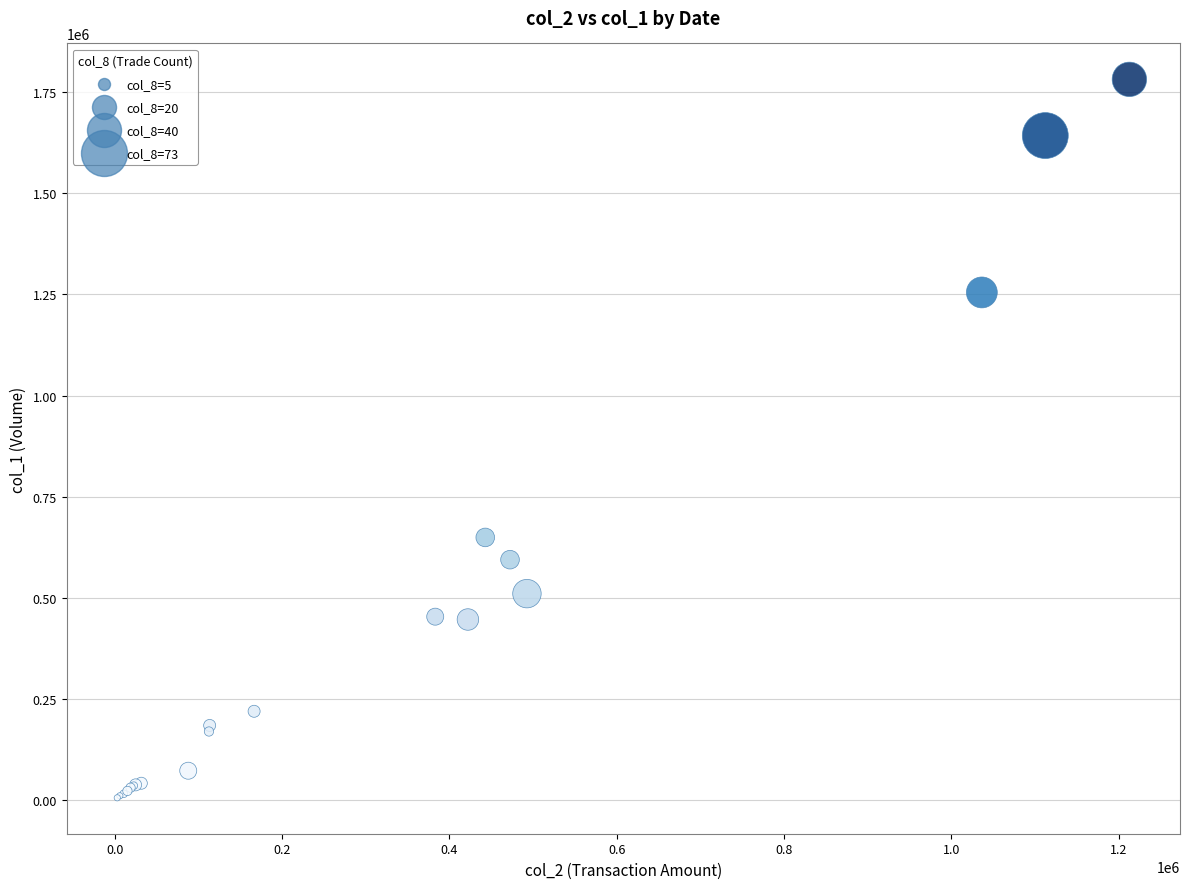

What Y value in the scatter plot is closest to 893500?

649000